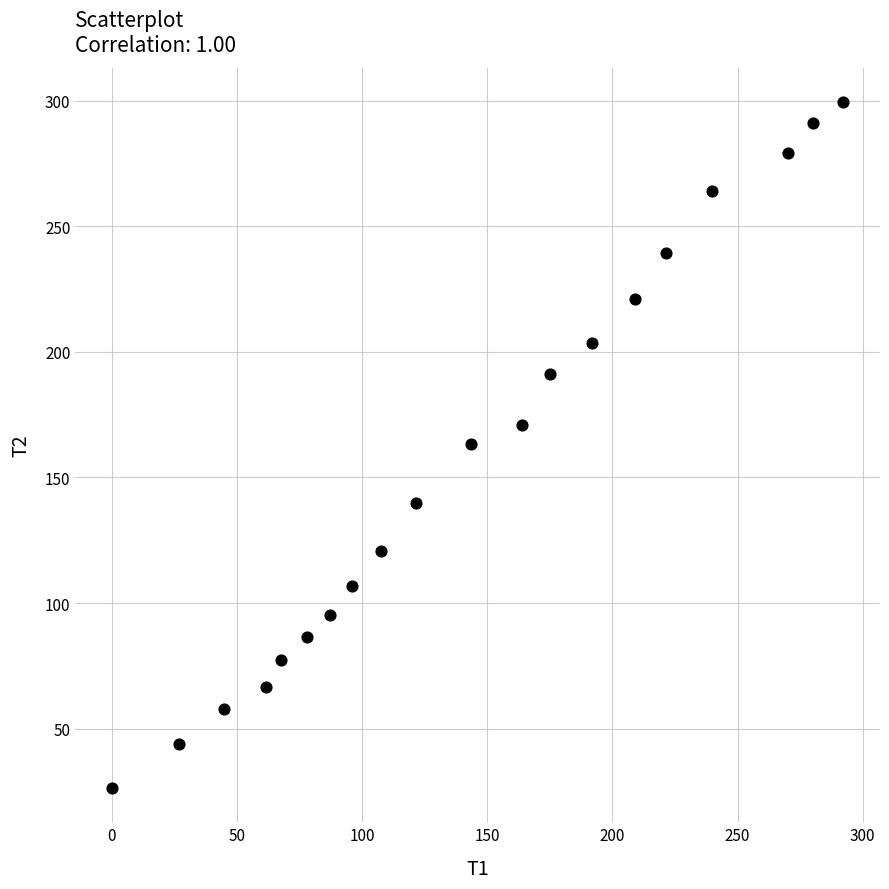

What is the range of X values (max minus min)?

292.3